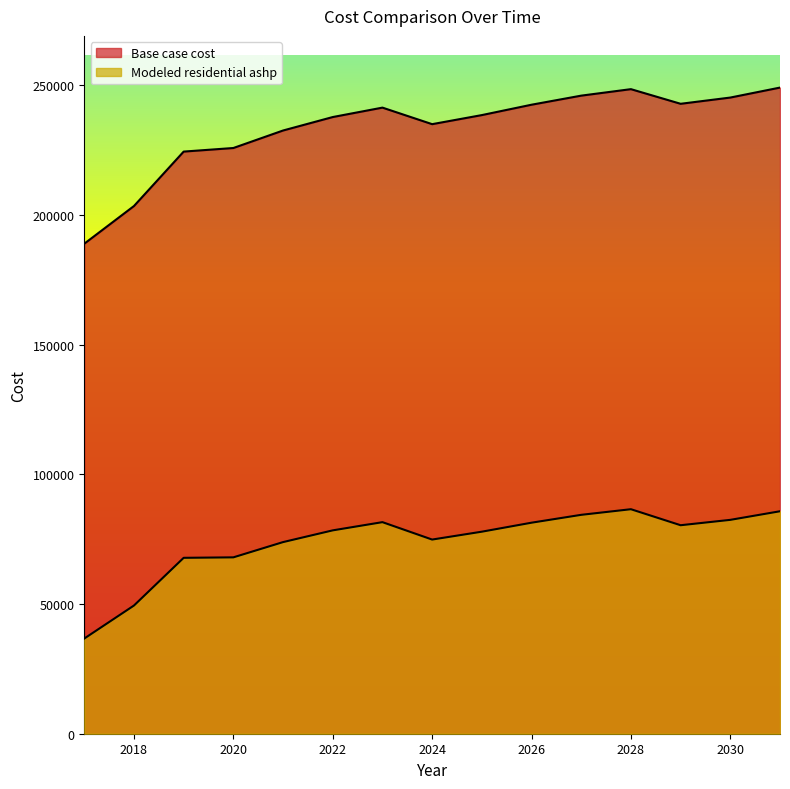

What are all the series names shown in the legend?

Base case cost, Modeled residential ashp